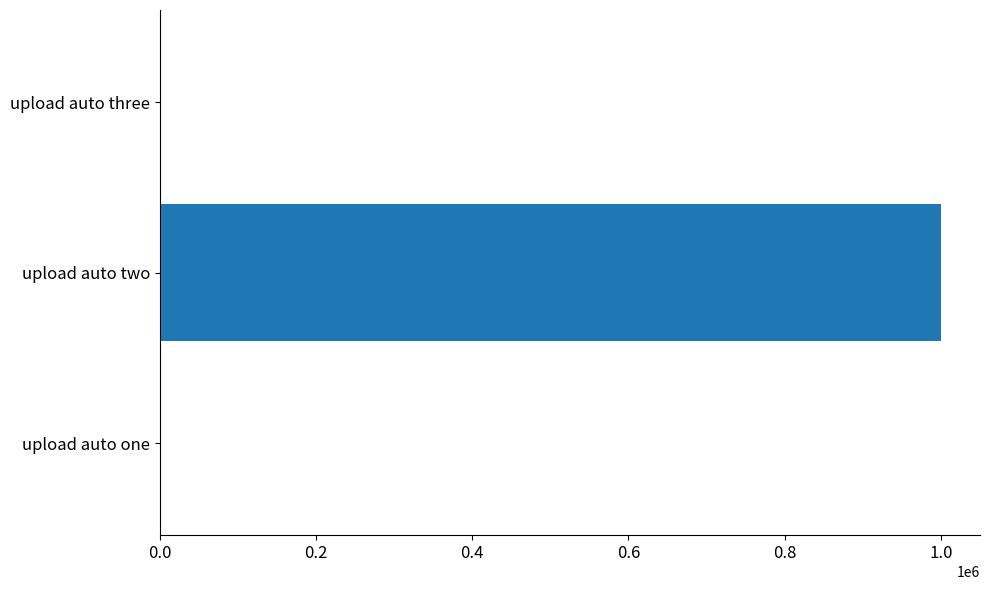

Which label corresponds to the largest value in the chart?

upload auto two